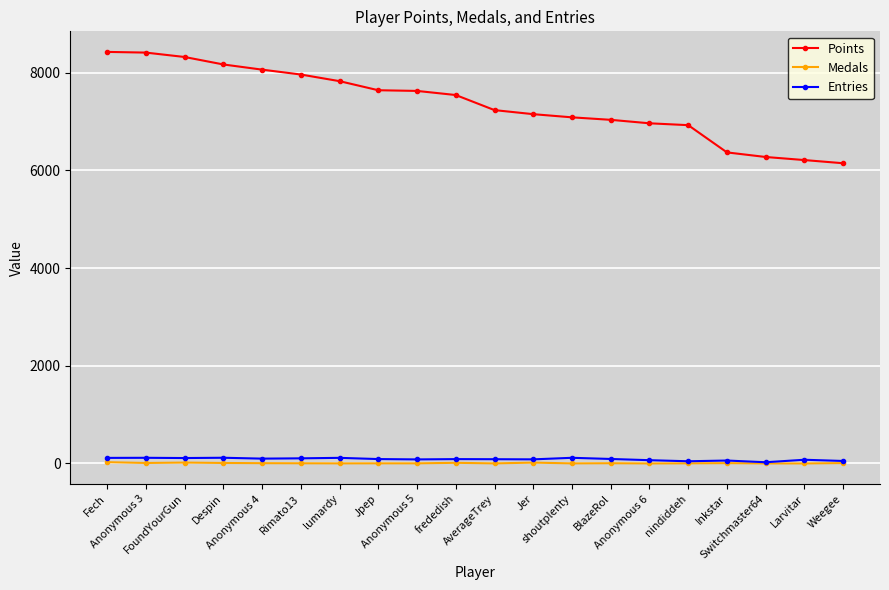

What is the lowest value of the Points series?

6147